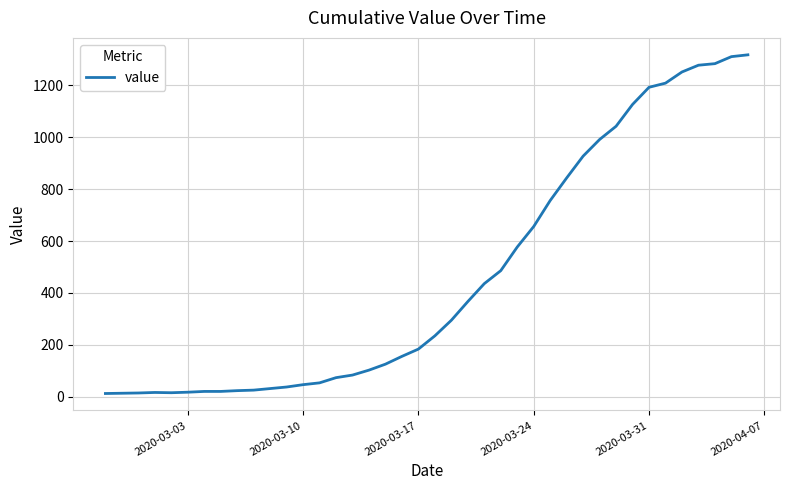

What is the greatest value displayed?

1317